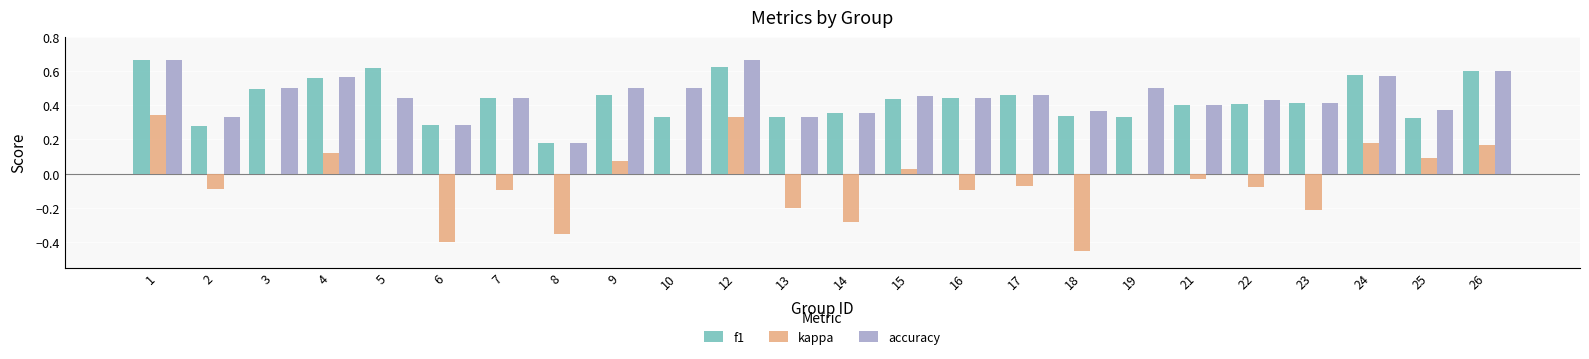

Is the value of accuracy at 1 greater than the value of kappa at 4?

Yes